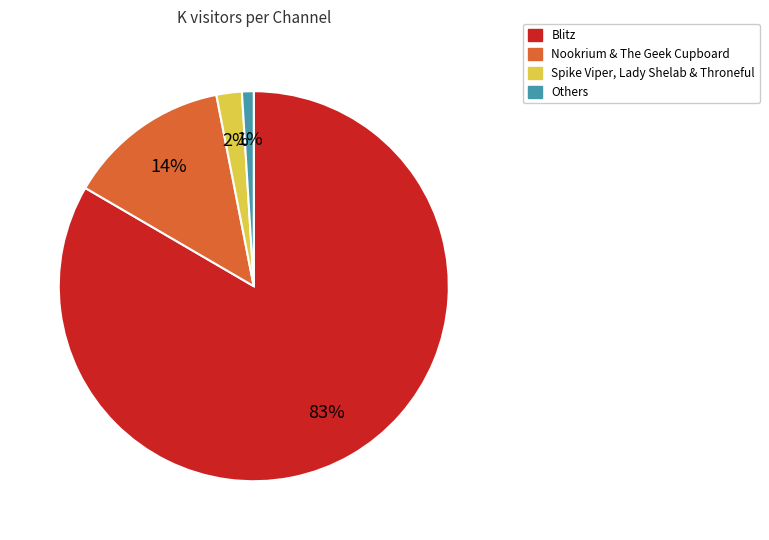

Rank the categories by value from lowest to highest.

Others, Spike Viper, Lady Shelab & Throneful, Nookrium & The Geek Cupboard, Blitz